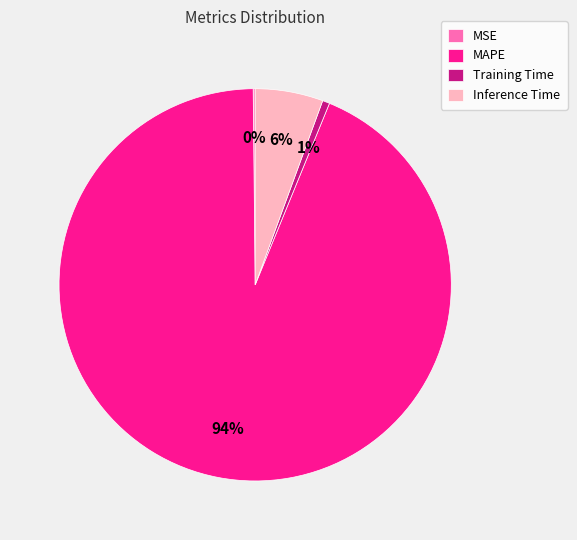

Between MAPE and Inference Time, which is larger?

MAPE